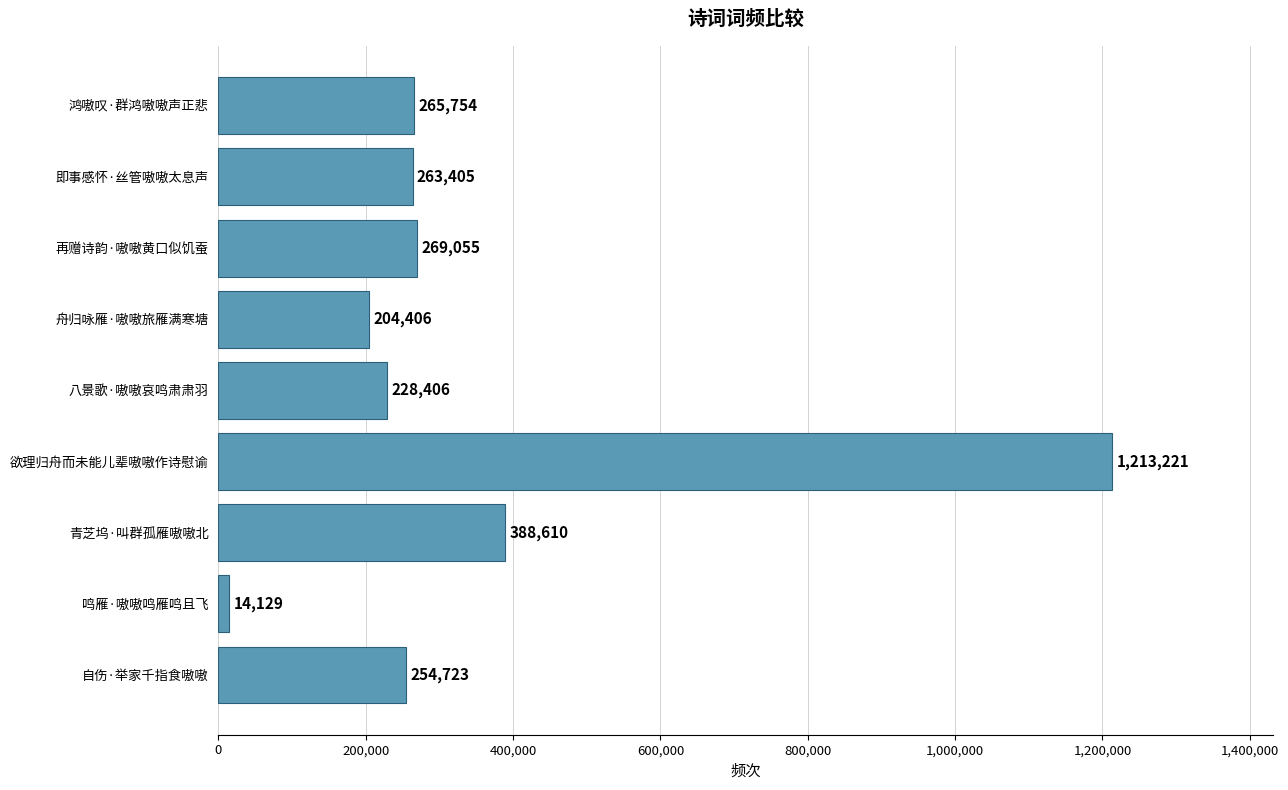

At which category does the chart reach its peak across all series?

欲理归舟而未能儿辈嗷嗷作诗慰谕